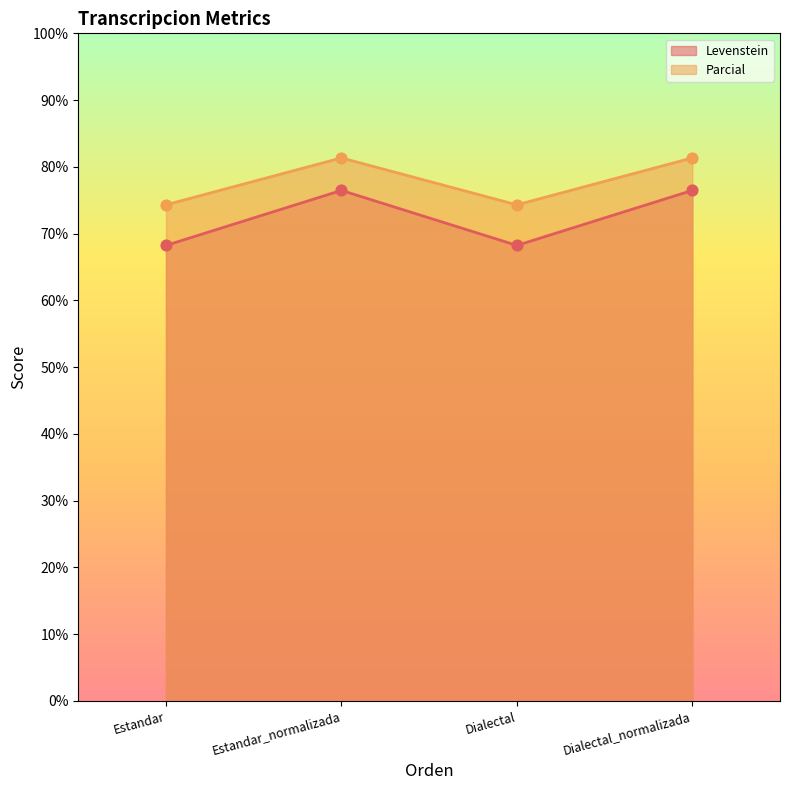

Which series contains the highest Y value?

Parcial